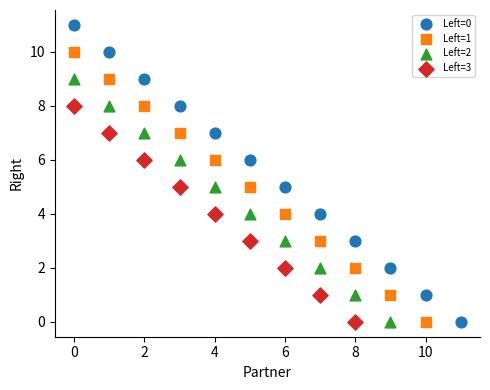

Which series has the widest spread of Y values?

Left=0